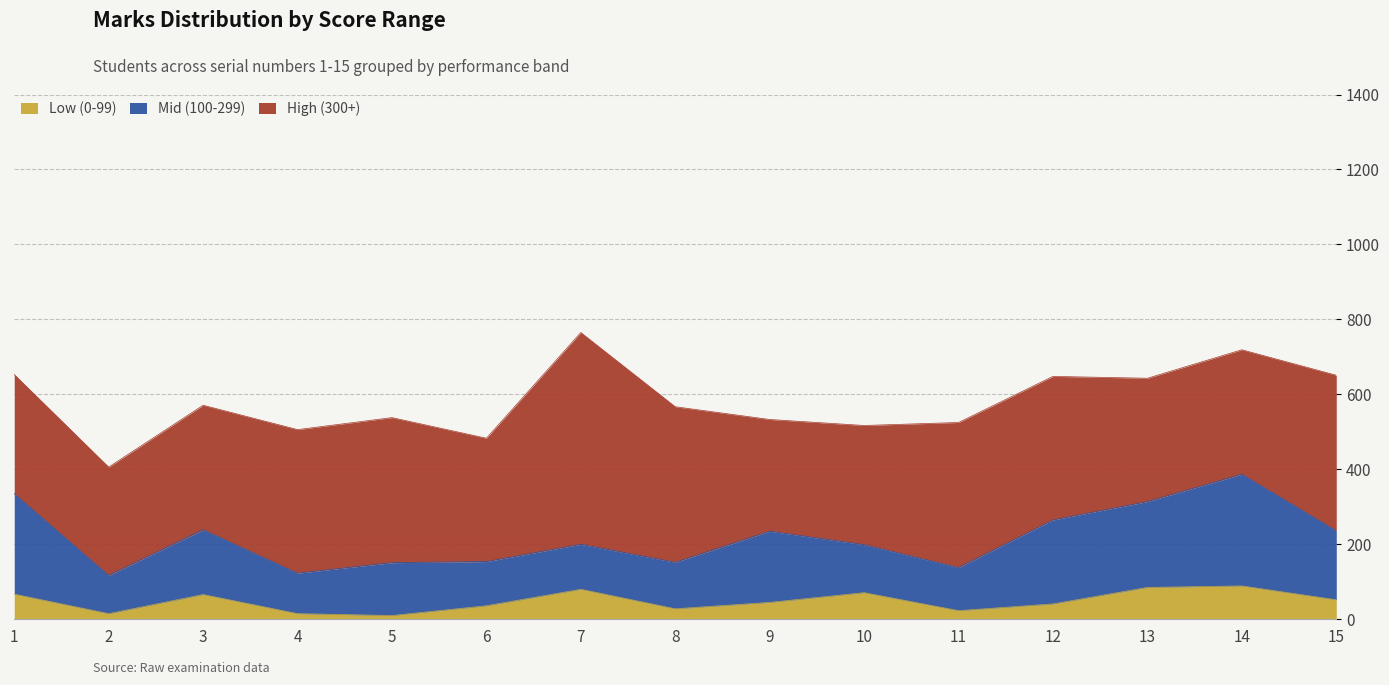

Rank the series by their maximum value, from highest to lowest.

High (300+), Mid (100-299), Low (0-99)